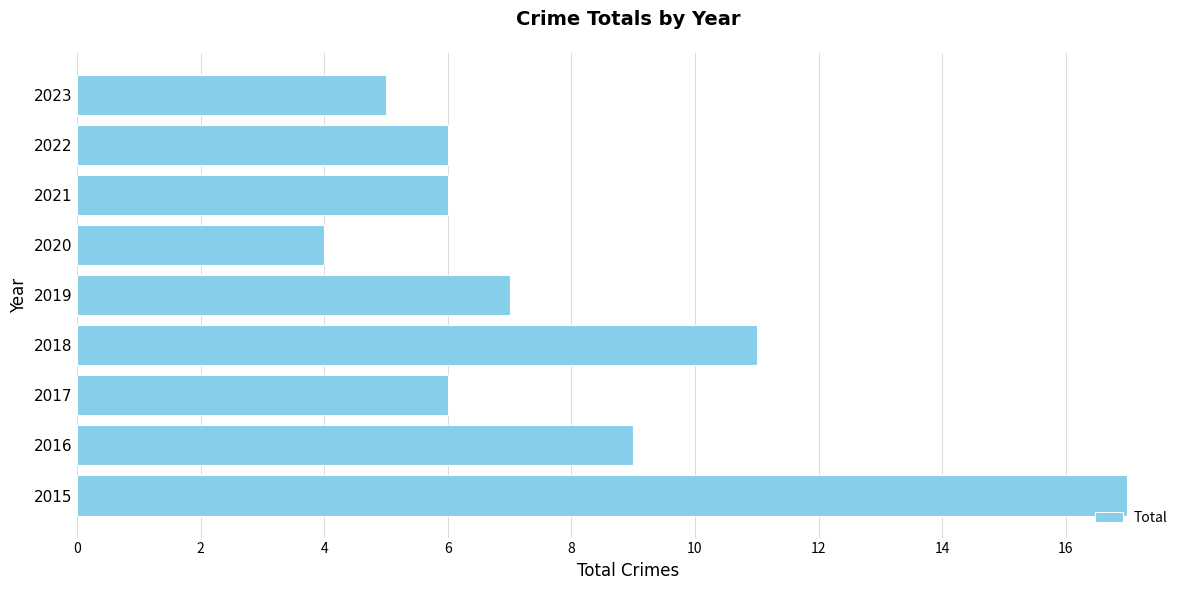

The chart shows a value of 5 at 2023. True or false?

True